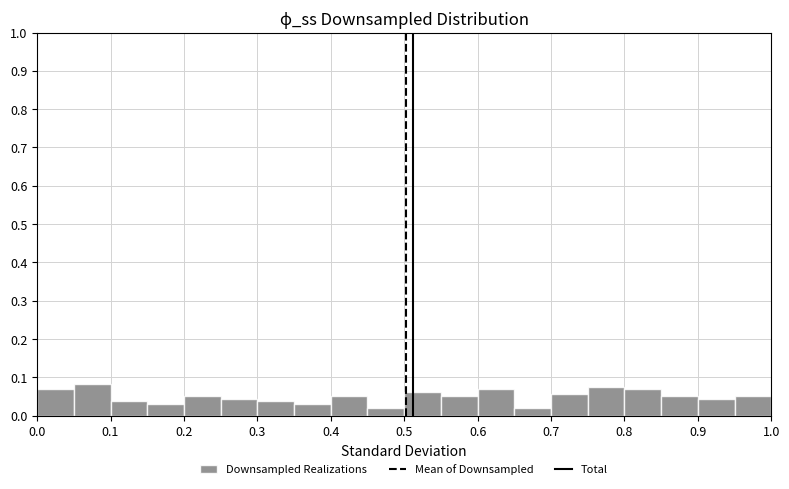

Reading left to right, transcribe this chart: for each bar, give the range it covers on the x-axis and its height. The values are not printed on the chart, so give them approximately, as read against the axis.

0.00 to 0.05: 0.07
0.05 to 0.10: 0.08
0.10 to 0.15: 0.04
0.15 to 0.20: 0.03
0.20 to 0.25: 0.05
0.25 to 0.30: 0.04
0.30 to 0.35: 0.04
0.35 to 0.40: 0.03
0.40 to 0.45: 0.05
0.45 to 0.50: 0.02
0.50 to 0.55: 0.06
0.55 to 0.60: 0.05
0.60 to 0.65: 0.07
0.65 to 0.70: 0.02
0.70 to 0.75: 0.06
0.75 to 0.80: 0.08
0.80 to 0.85: 0.07
0.85 to 0.90: 0.05
0.90 to 0.95: 0.04
0.95 to 1.00: 0.05